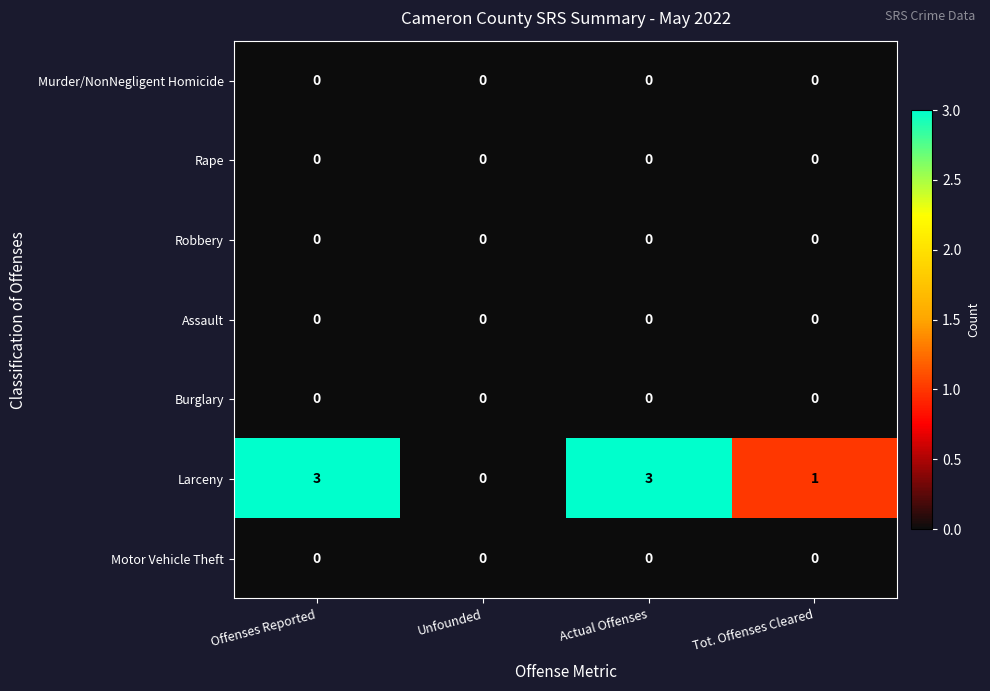

True or false: Burglary has a value of 0 at Offenses Reported.

True